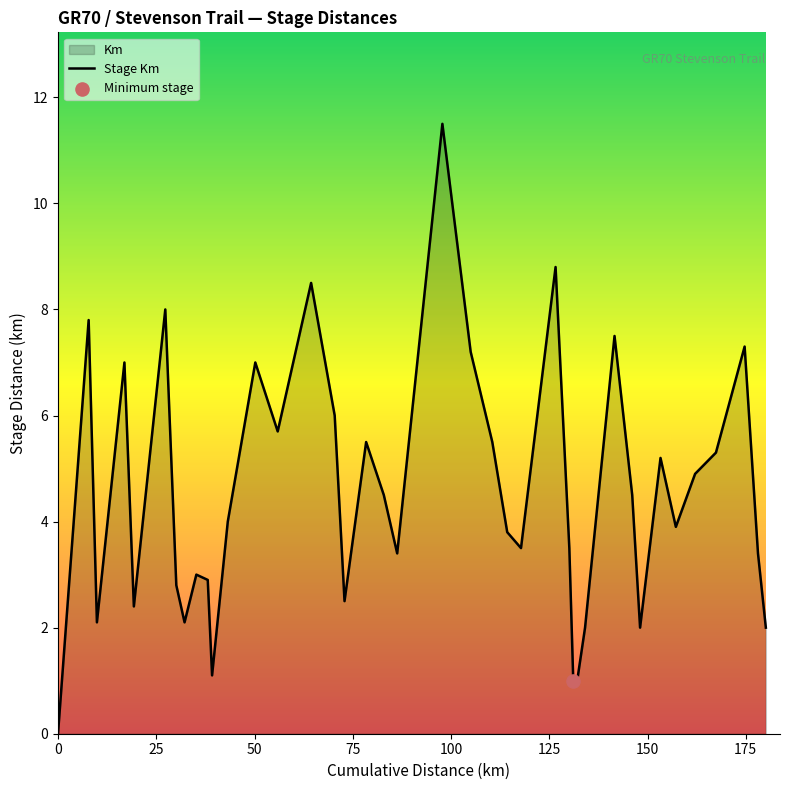

What is the maximum value shown in the chart?

11.5